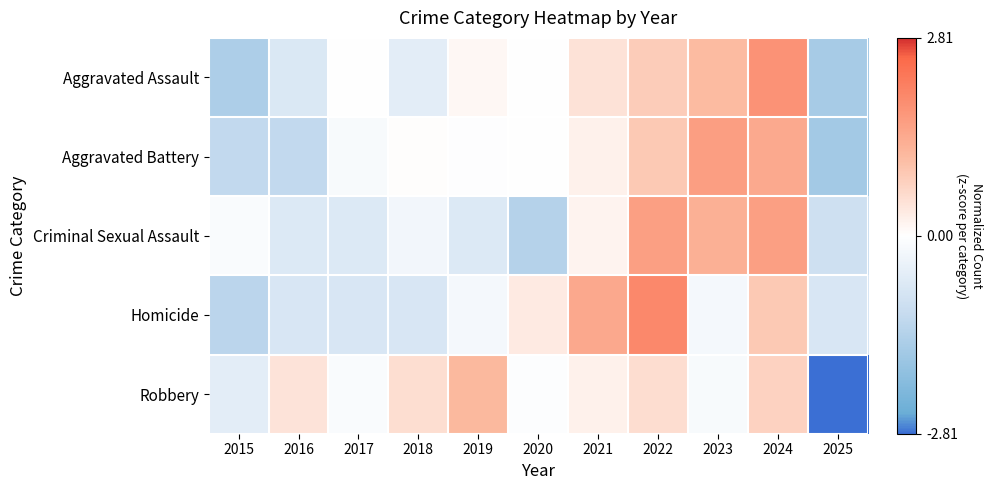

Reading left to right, transcribe all the data shown in this chart.

Aggravated Assault: 2015=-1.5	2016=-0.7	2017=0.0	2018=-0.5	2019=0.1	2020=-0.0	2021=0.5	2022=0.8	2023=1.1	2024=1.8	2025=-1.6
Aggravated Battery: 2015=-1.2	2016=-1.2	2017=-0.1	2018=0.0	2019=-0.0	2020=-0.0	2021=0.2	2022=0.9	2023=1.6	2024=1.4	2025=-1.7
Criminal Sexual Assault: 2015=-0.1	2016=-0.7	2017=-0.7	2018=-0.2	2019=-0.7	2020=-1.4	2021=0.2	2022=1.6	2023=1.3	2024=1.6	2025=-0.9
Homicide: 2015=-1.3	2016=-0.7	2017=-0.7	2018=-0.7	2019=-0.2	2020=0.3	2021=1.4	2022=2.0	2023=-0.2	2024=0.9	2025=-0.7
Robbery: 2015=-0.5	2016=0.5	2017=-0.1	2018=0.5	2019=1.2	2020=-0.1	2021=0.2	2022=0.6	2023=-0.2	2024=0.7	2025=-2.8